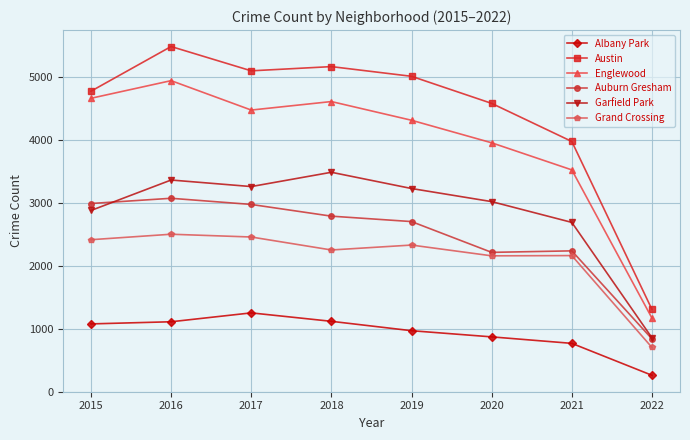

Which series has the largest range (max minus min)?

Austin